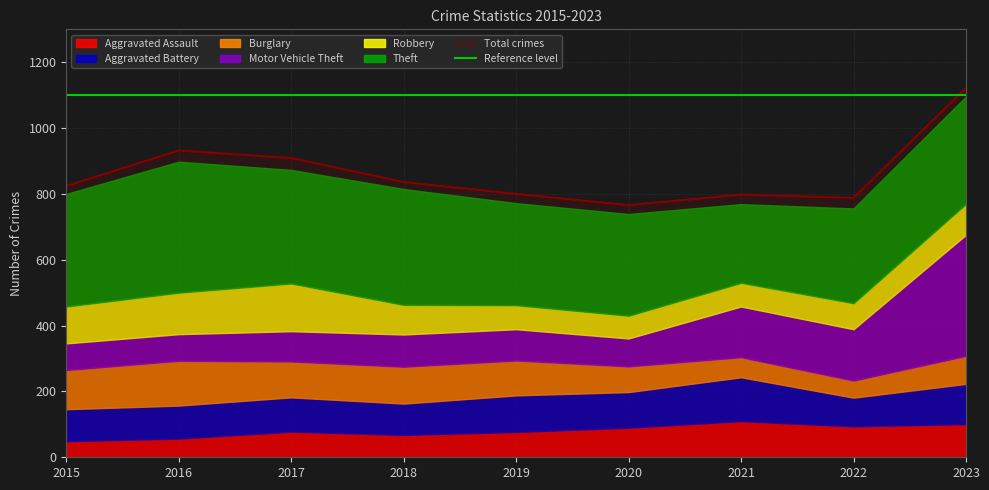

The Total crimes series shows 1371 at 2022. True or false?

False